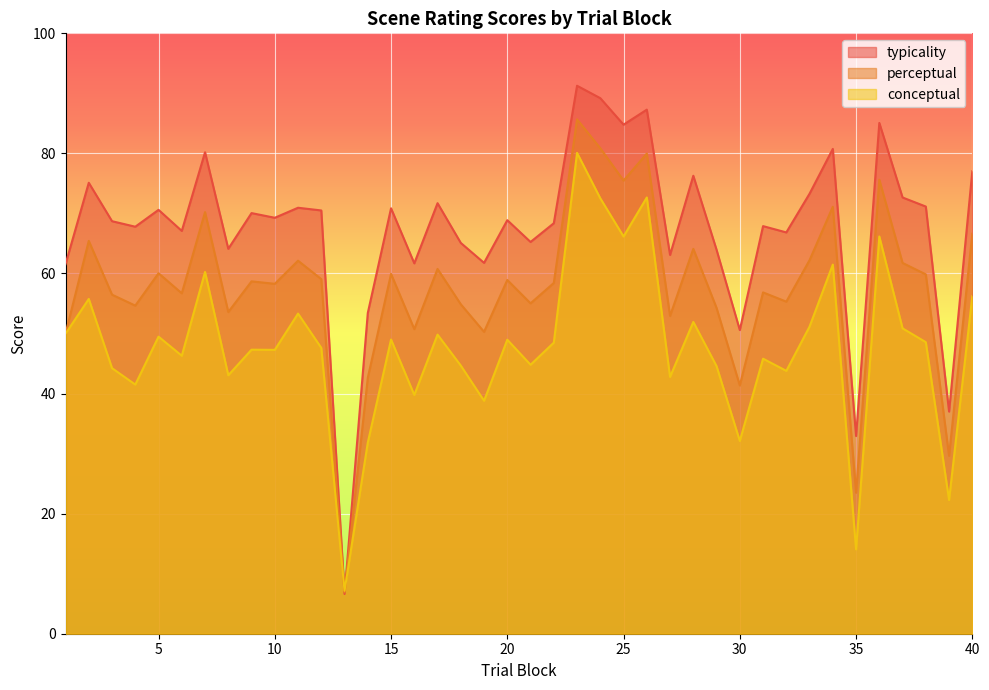

True or false: conceptual has a value of 22.3 at 39.

True